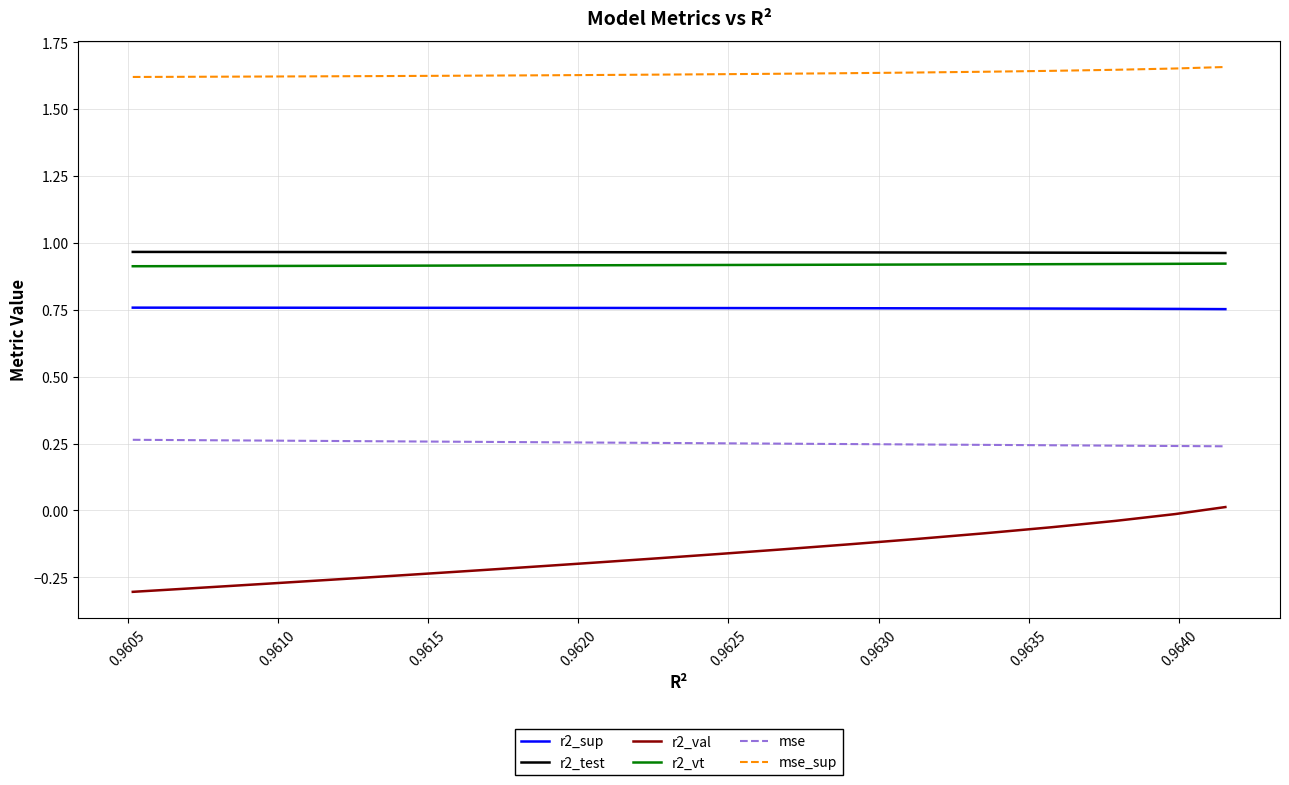

Which series has the largest total across all categories?

mse_sup